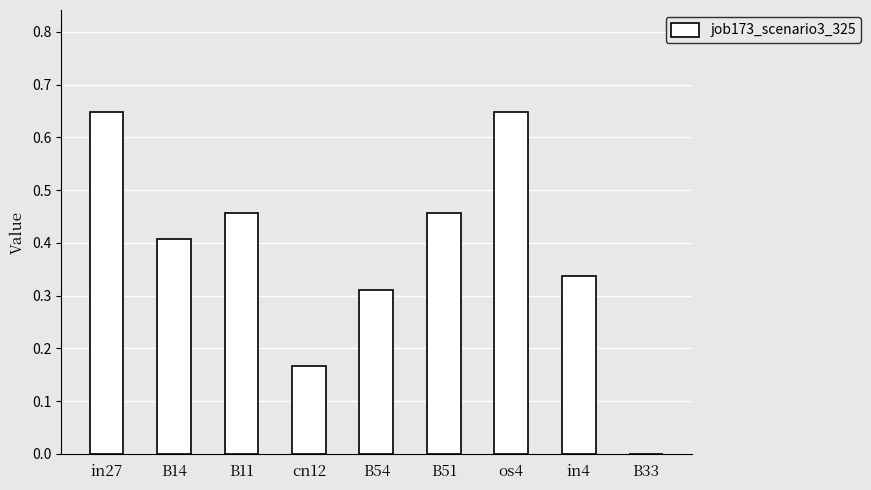

Which has a higher value, in4 or cn12?

in4